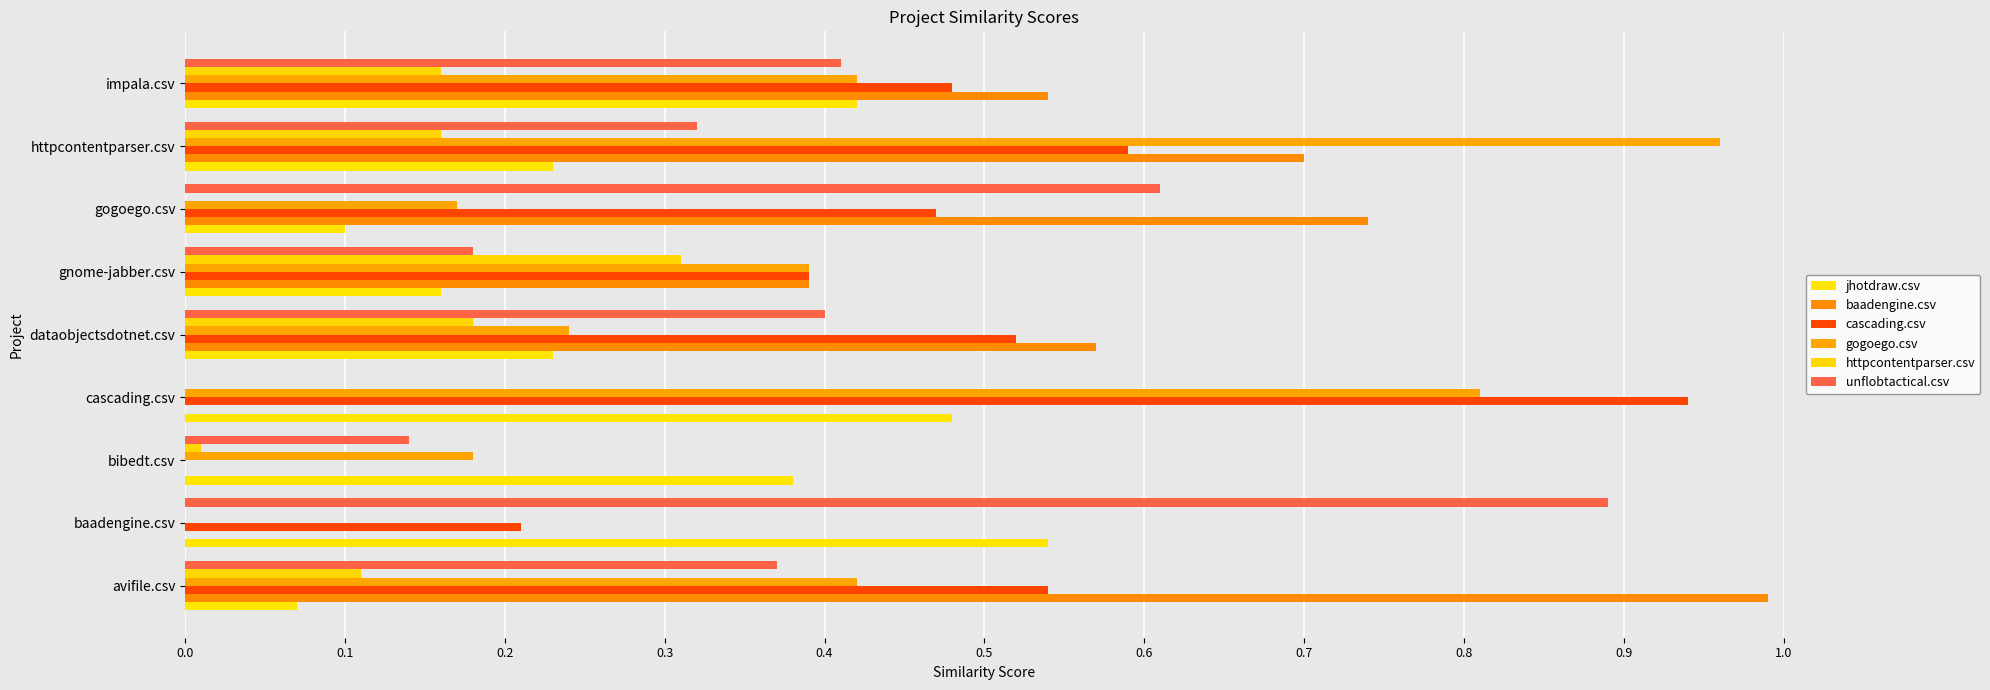

Count the number of categories in the chart.

9